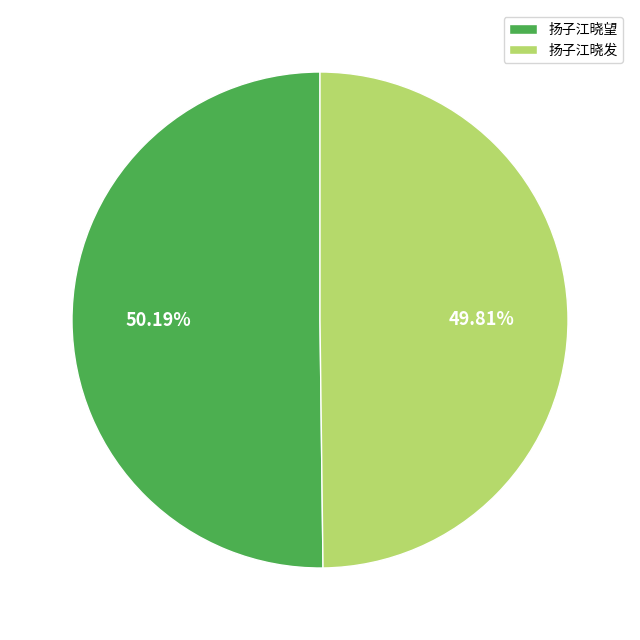

Does any single category account for the majority?

Yes